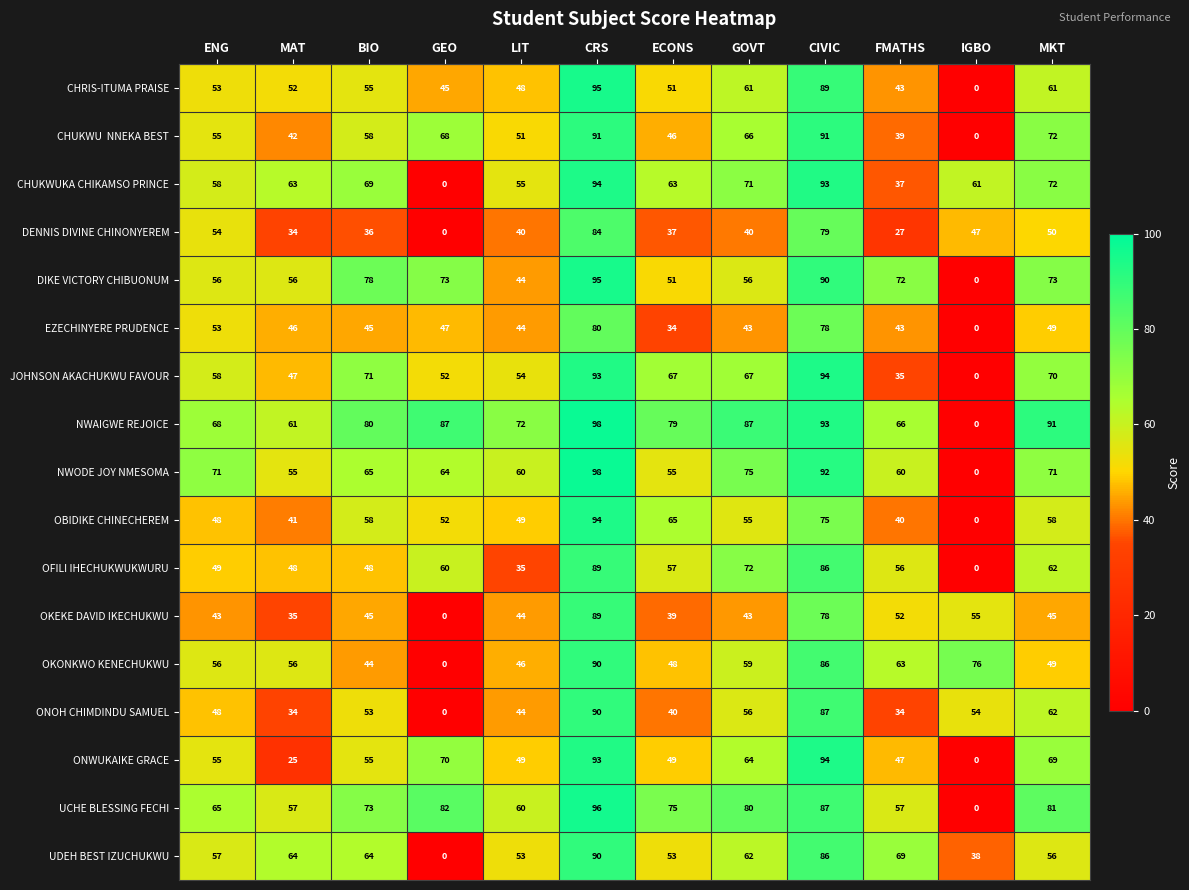

At which category does the chart reach its peak across all series?

CRS